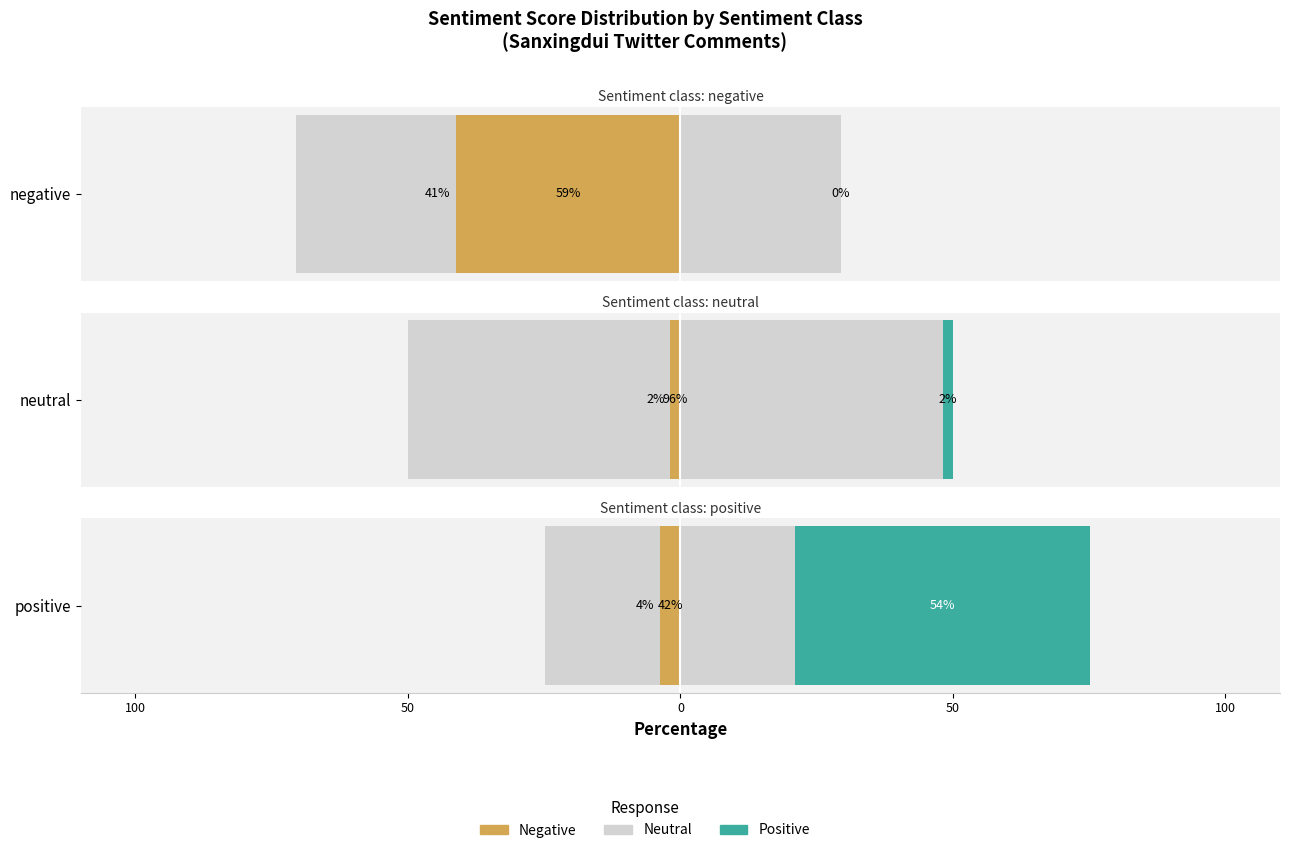

Is it true that Negative equals 1 at negative?

False